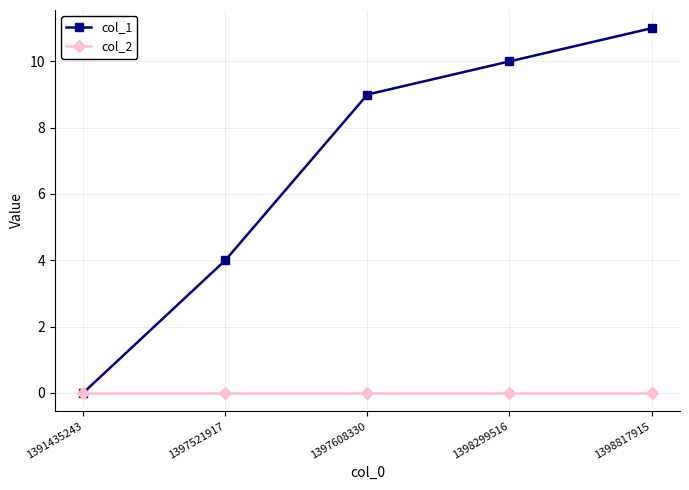

At which label is col_1 closest to 5?

1397521917